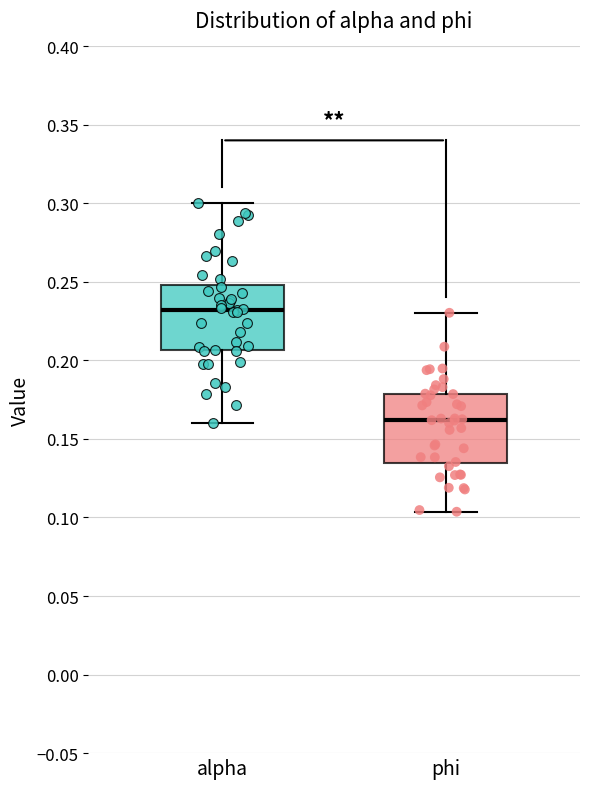

Which box's median line is the lowest?

phi